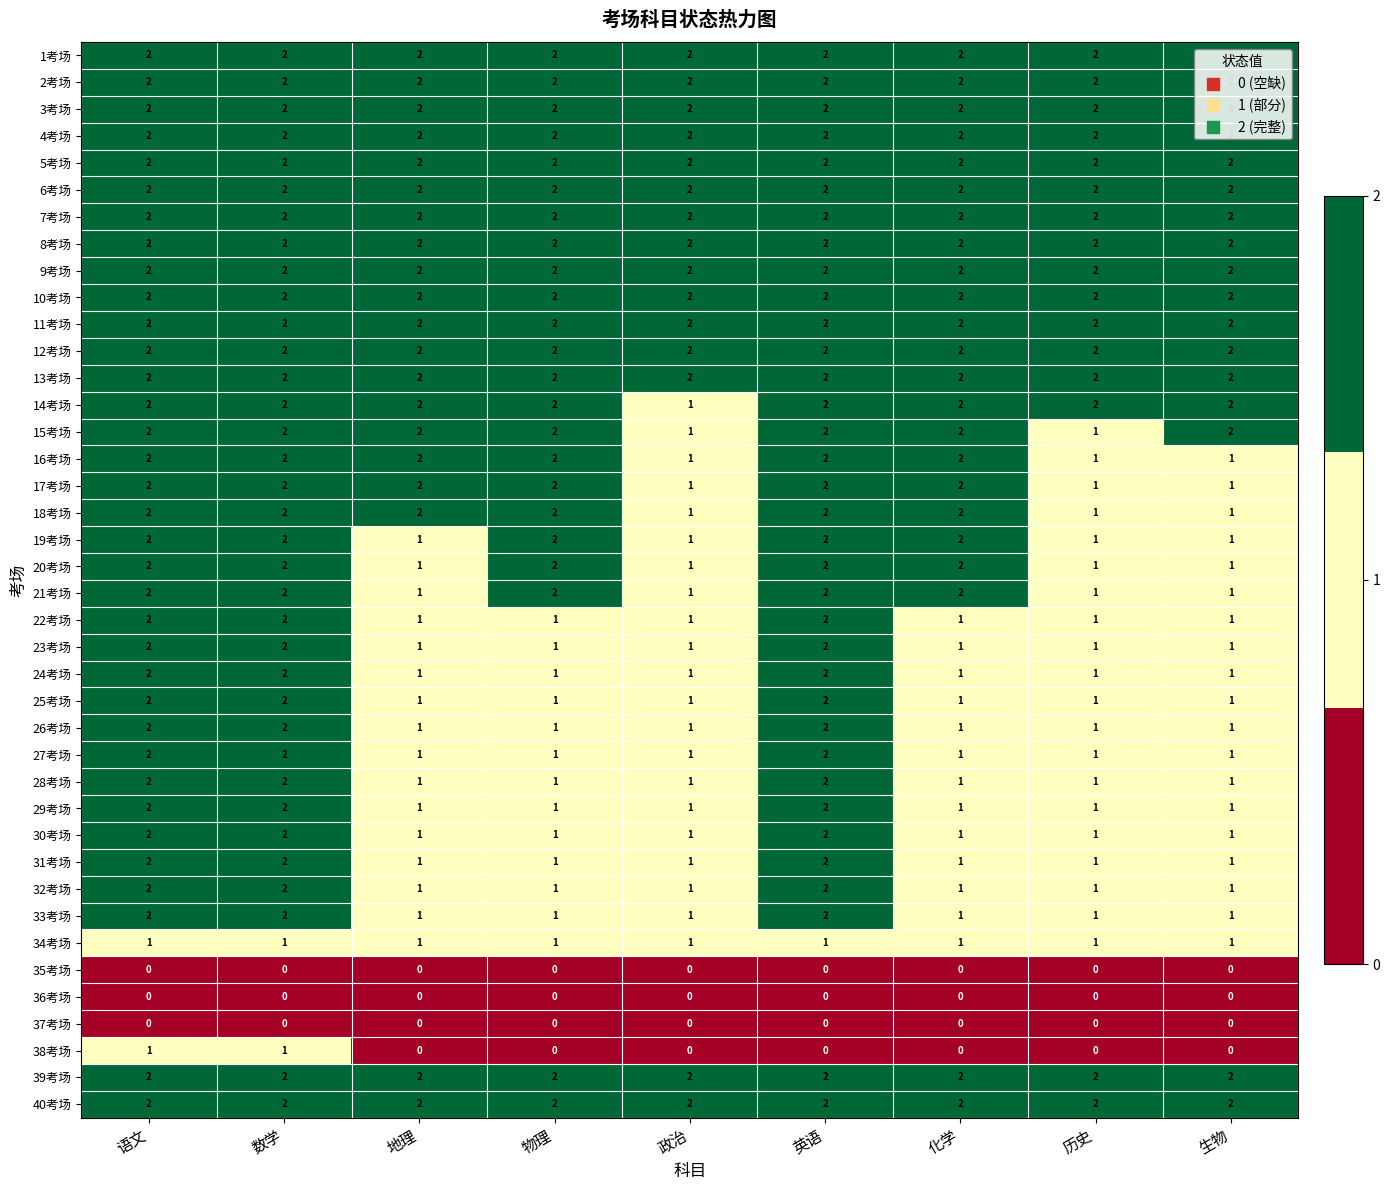

What is the sum of the 18考场 values at 数学 and 政治?

3